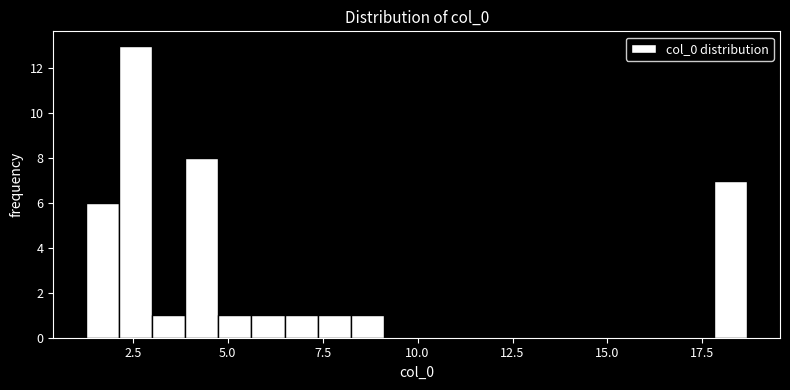

Around what value on the x-axis is the tallest bar? Give the approximate position of its centre, as read against the axis.

2.5